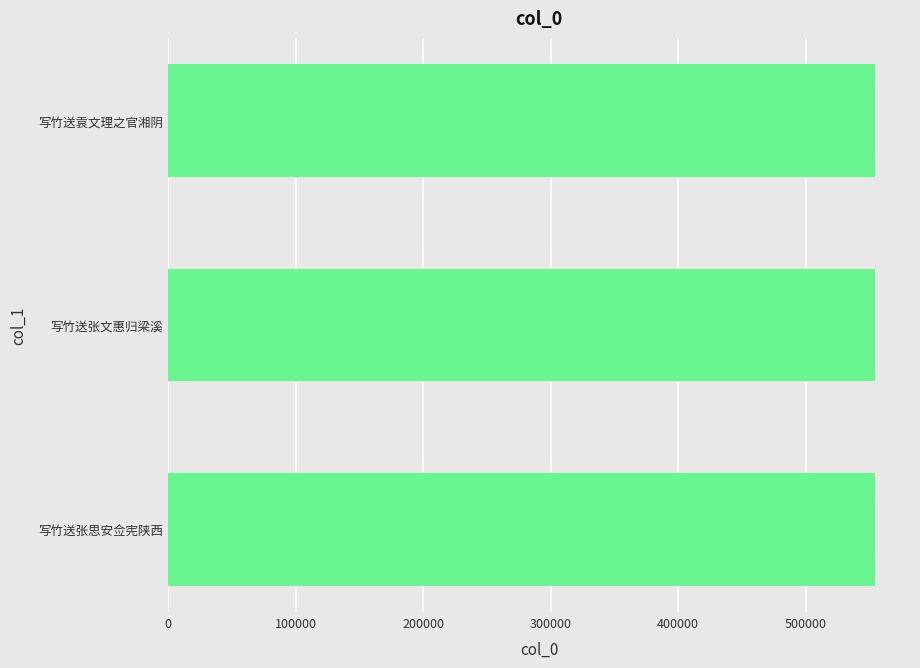

True or false: the data shows 554033 at 写竹送张思安佥宪陕西.

True